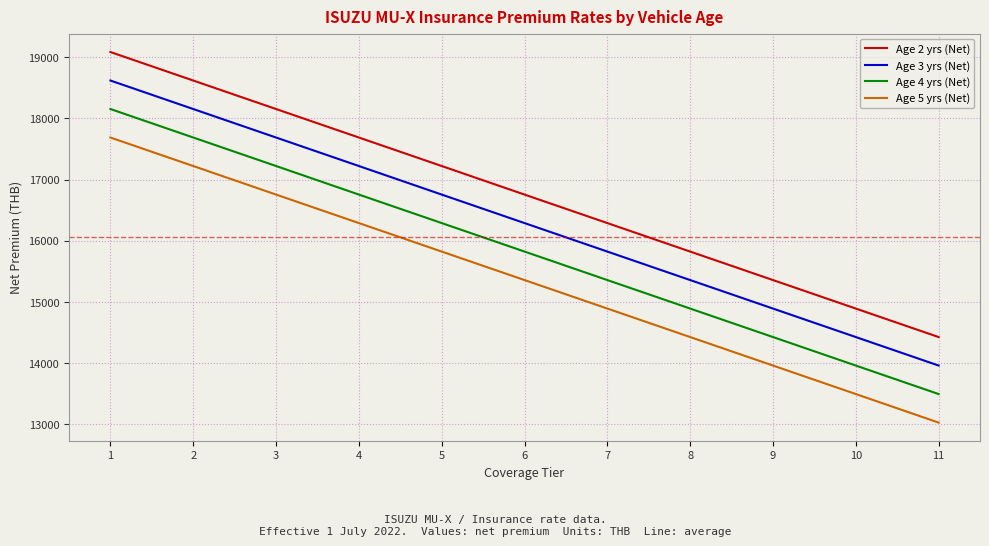

How many lines are shown in the chart?

4